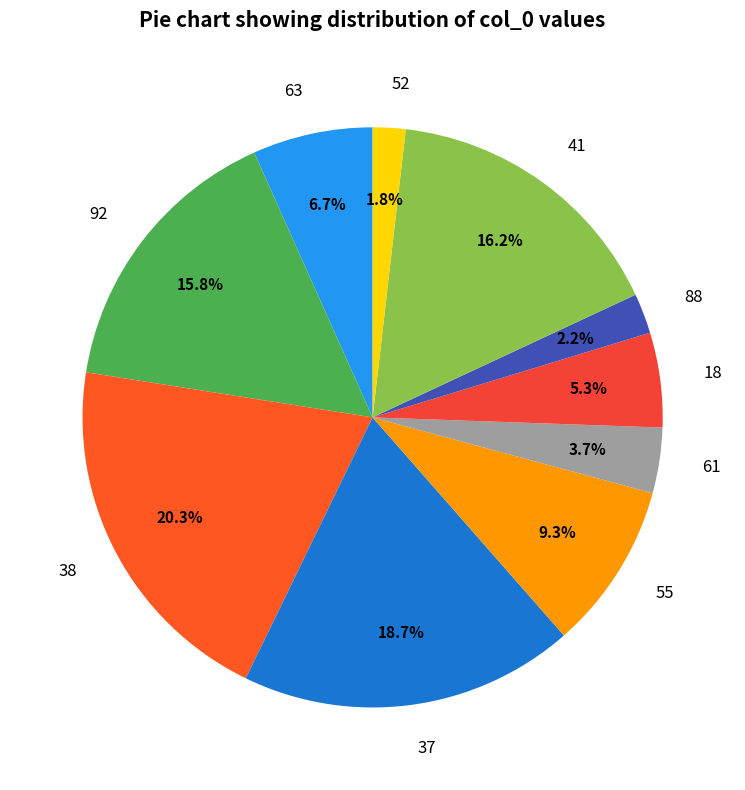

What percentage is the 92 slice, to the nearest percent?

16%